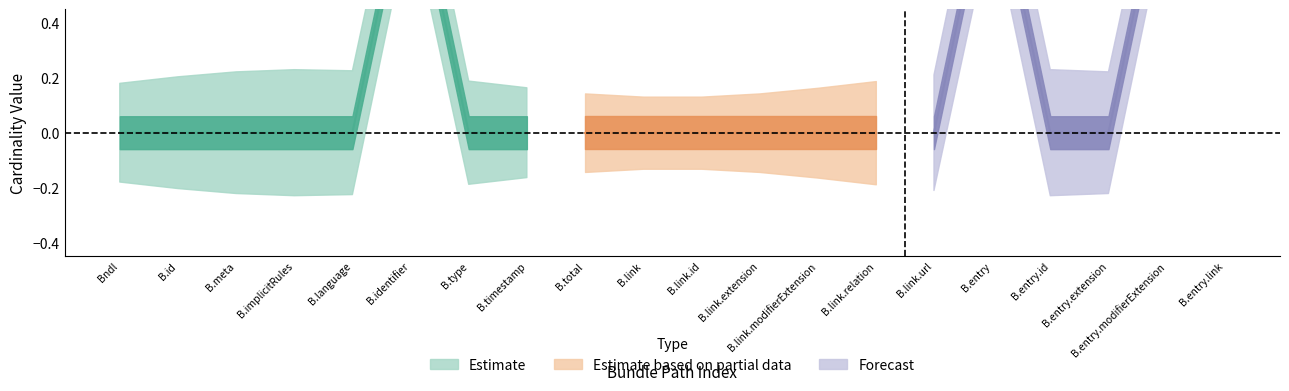

At how many categories does at least one series exceed 0?

20